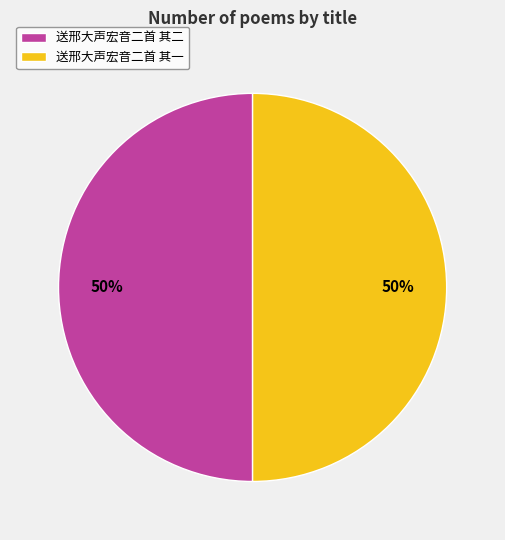

Approximately how many times larger is the value at 送邢大声宏音二首 其一 compared to 送邢大声宏音二首 其二?

1.0